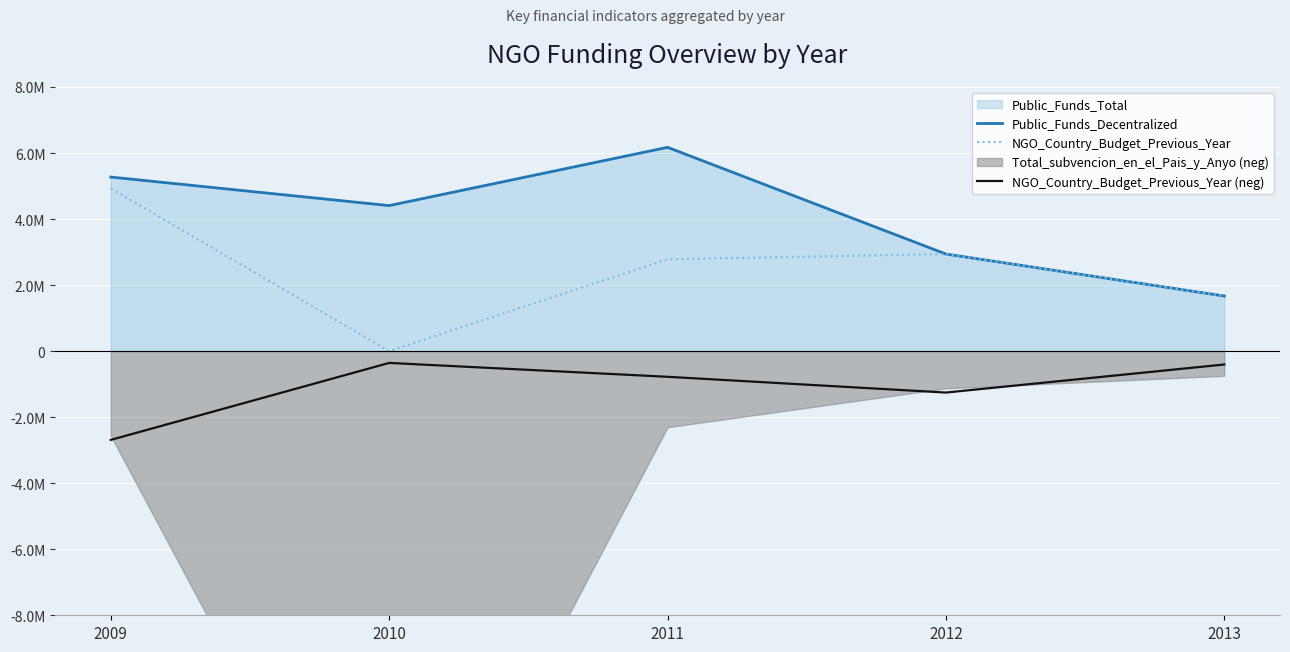

What is the value of the NGO_Country_Budget_Previous_Year (neg) point at the 1st from the left?

-2688244